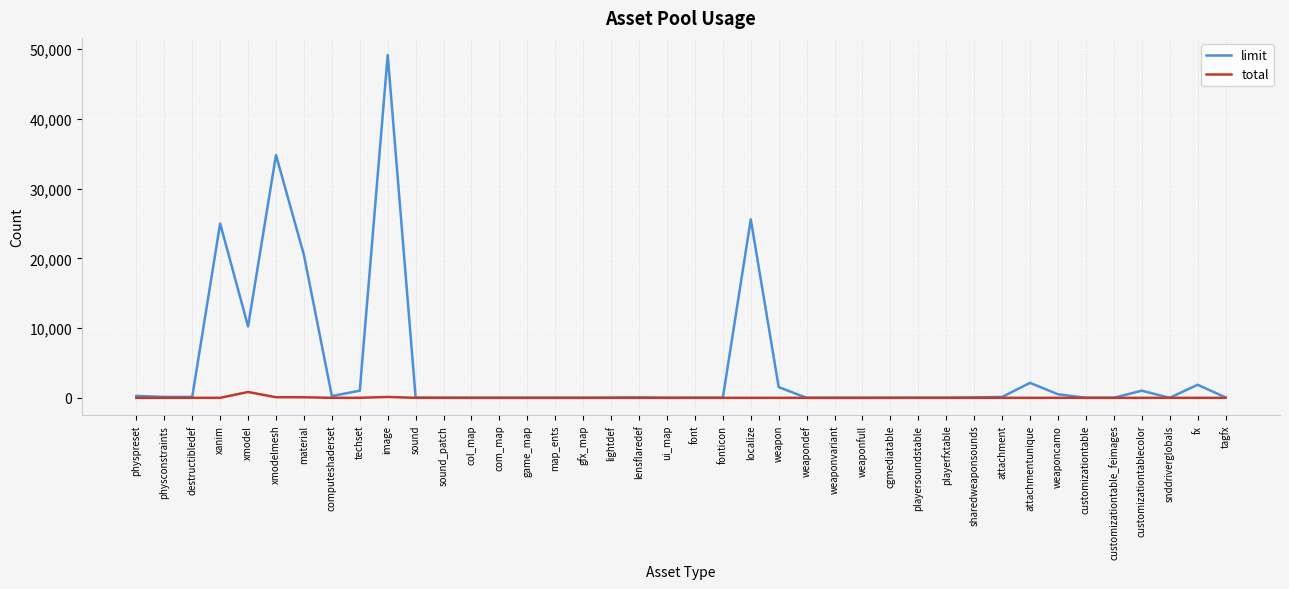

The limit series shows 512 at weaponcamo. True or false?

True